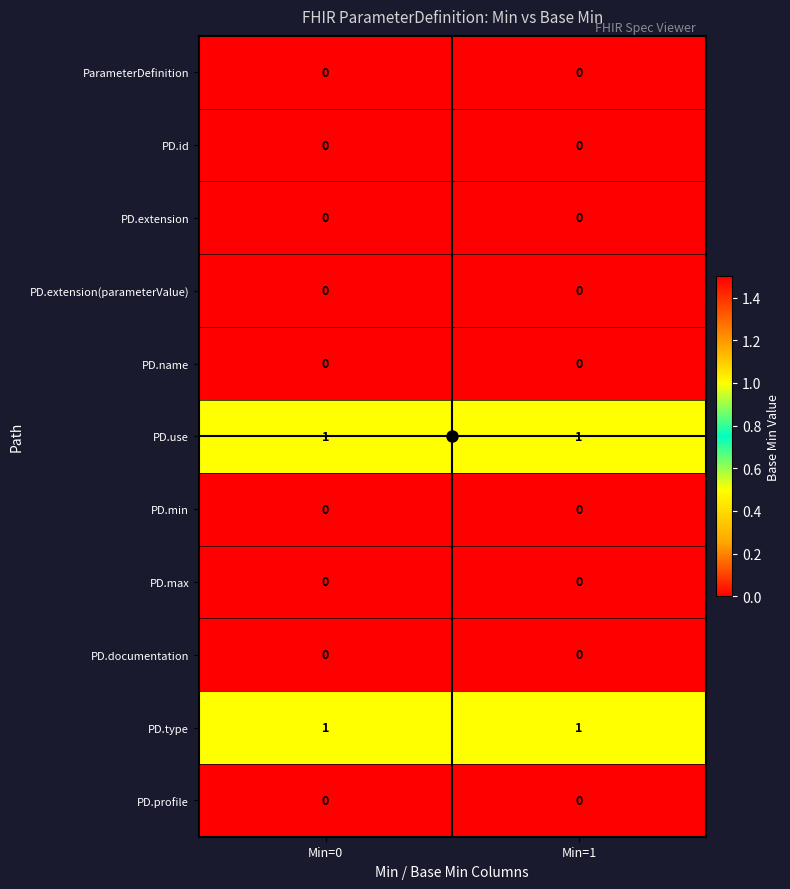

The PD.extension(parameterValue) series shows 0 at Min=1. True or false?

True